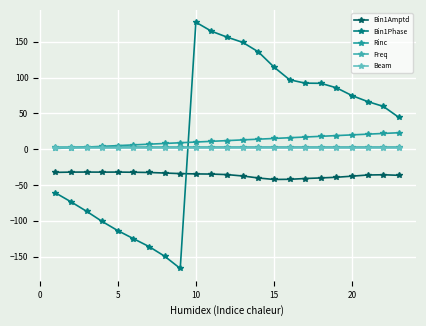

In Bin1Phase, how many points are lower than both neighbors (excluding endpoints)?

1